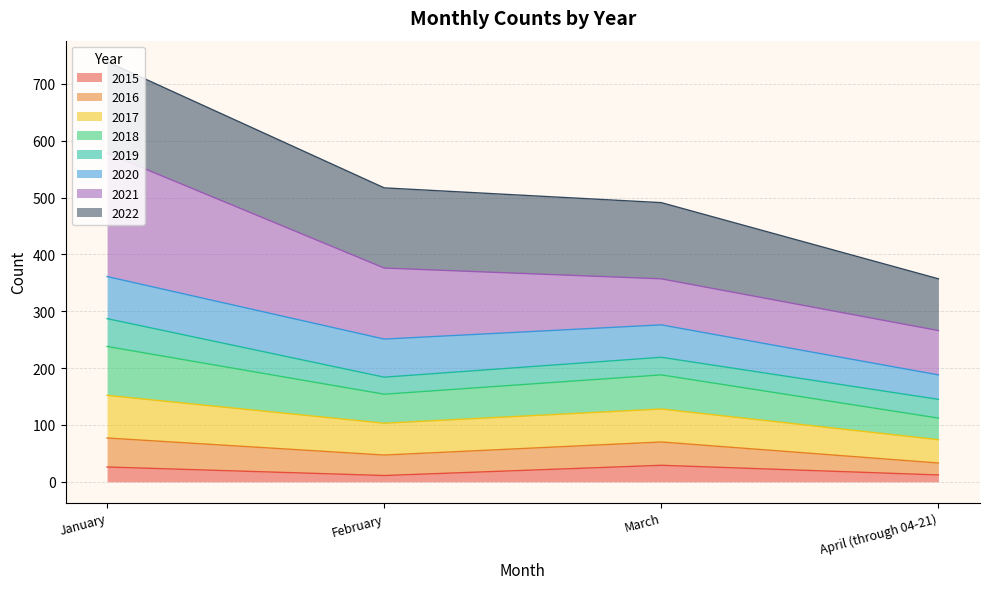

What are all the series names shown in the legend?

2015, 2016, 2017, 2018, 2019, 2020, 2021, 2022